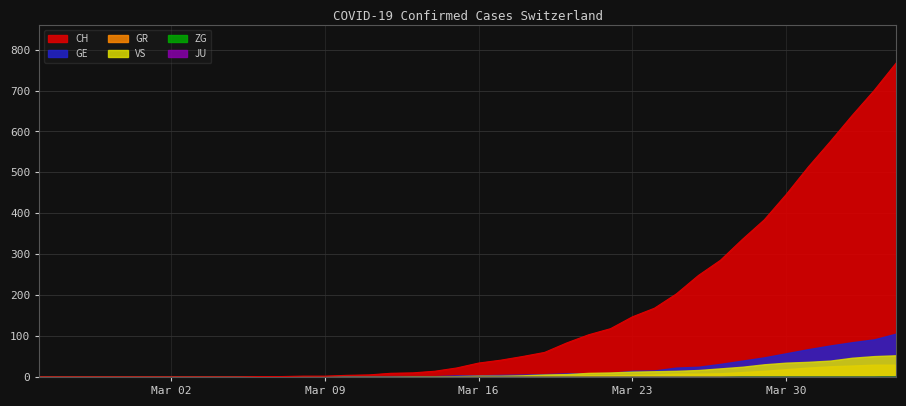

True or false: GR has more than 2 points higher than both neighbors.

False